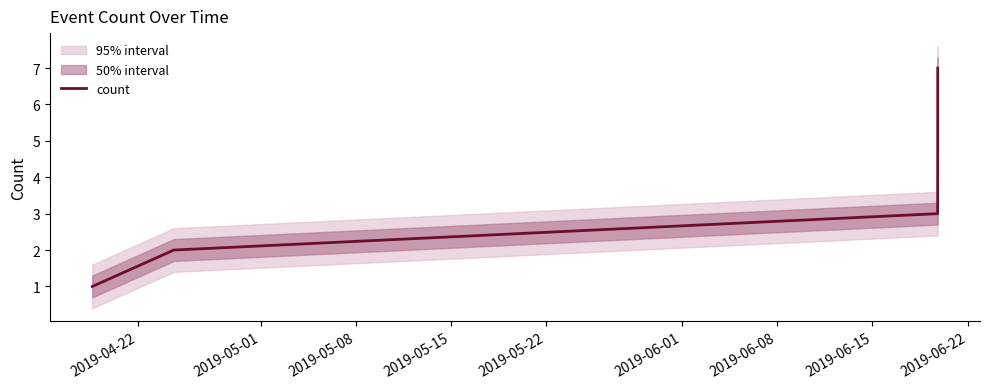

Rank the categories by value from highest to lowest.

2019-06-08, 2019-06-01, 2019-05-22, 2019-05-15, 2019-05-08, 2019-05-01, 2019-04-22